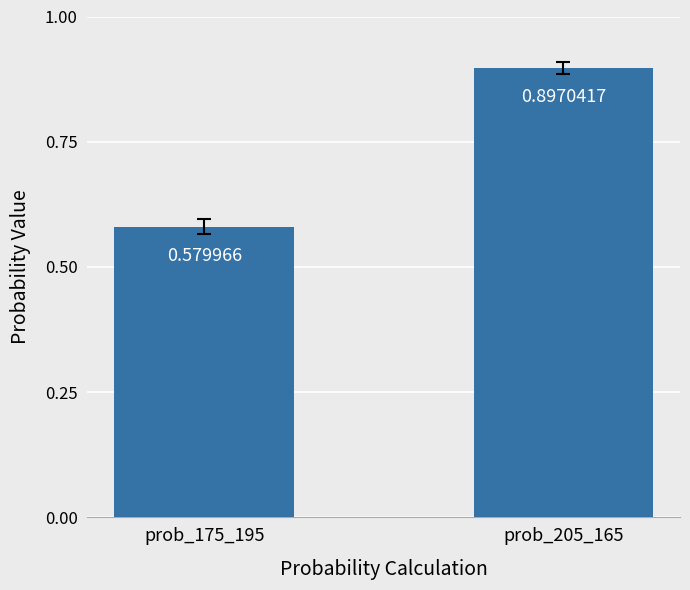

What is the average value?

0.7